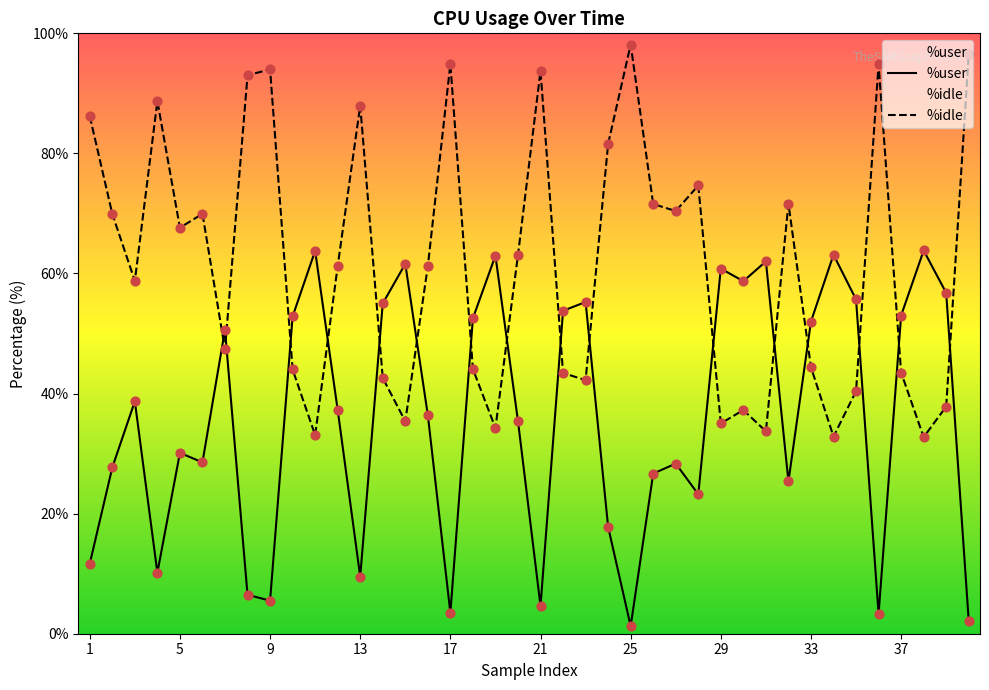

Which series has the largest total across all categories?

%idle